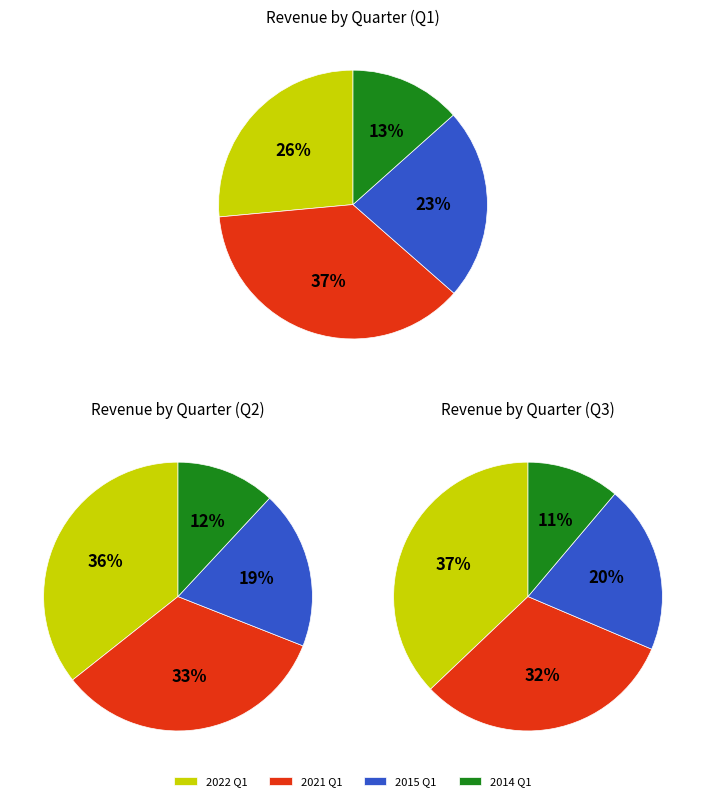

What portion of the pie excludes 2021?

62.9%